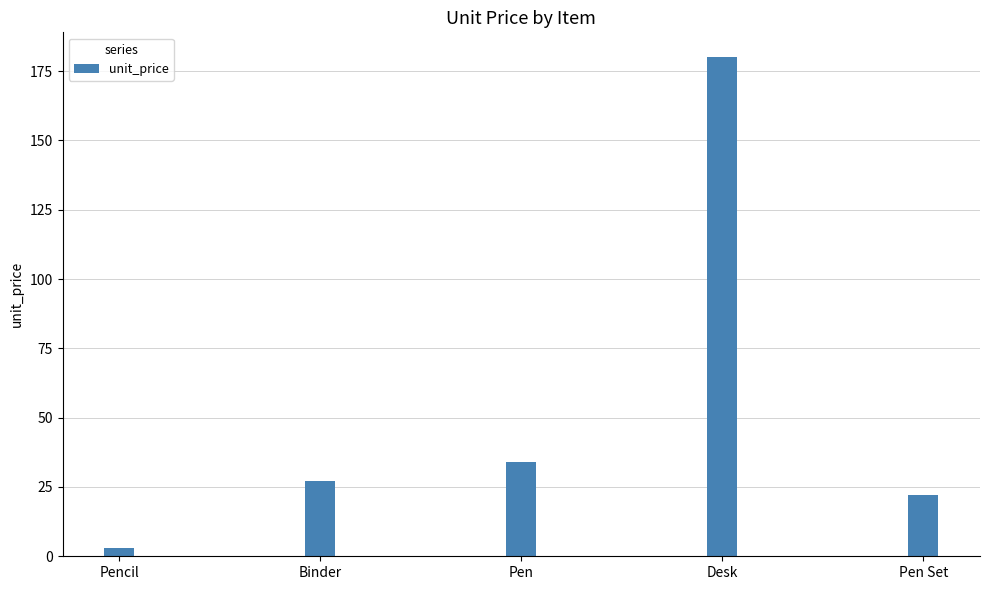

What is the average value?

53